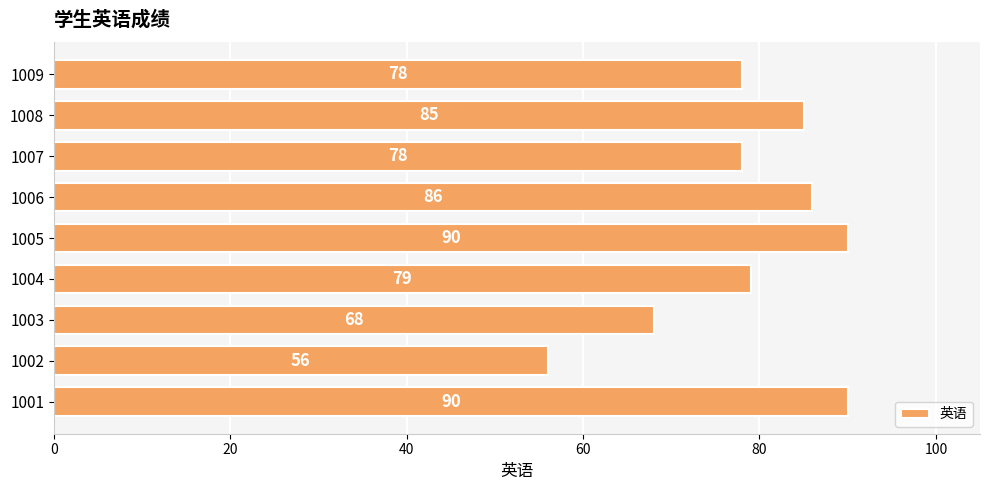

How many bars are there in total?

9